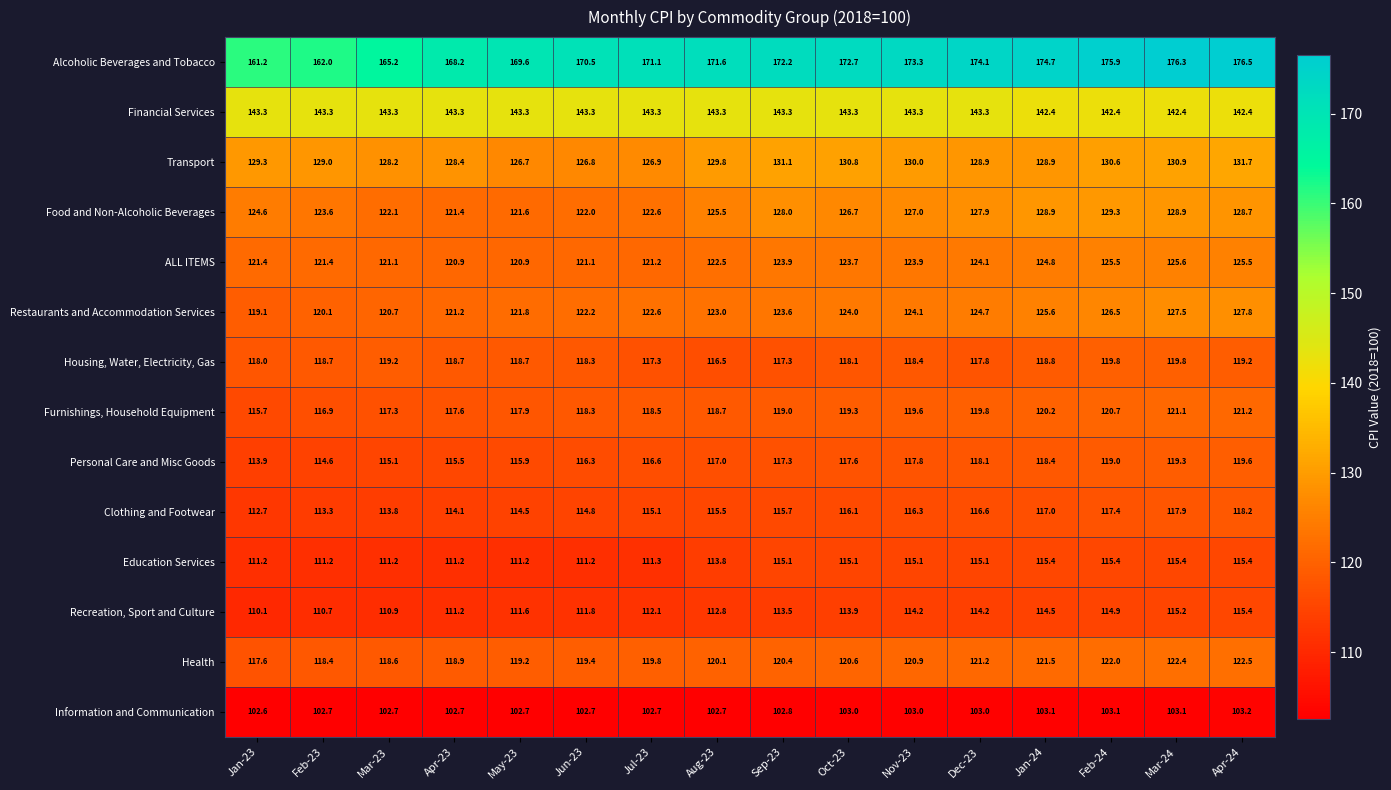

Which series has the largest total across all categories?

Alcoholic Beverages and Tobacco